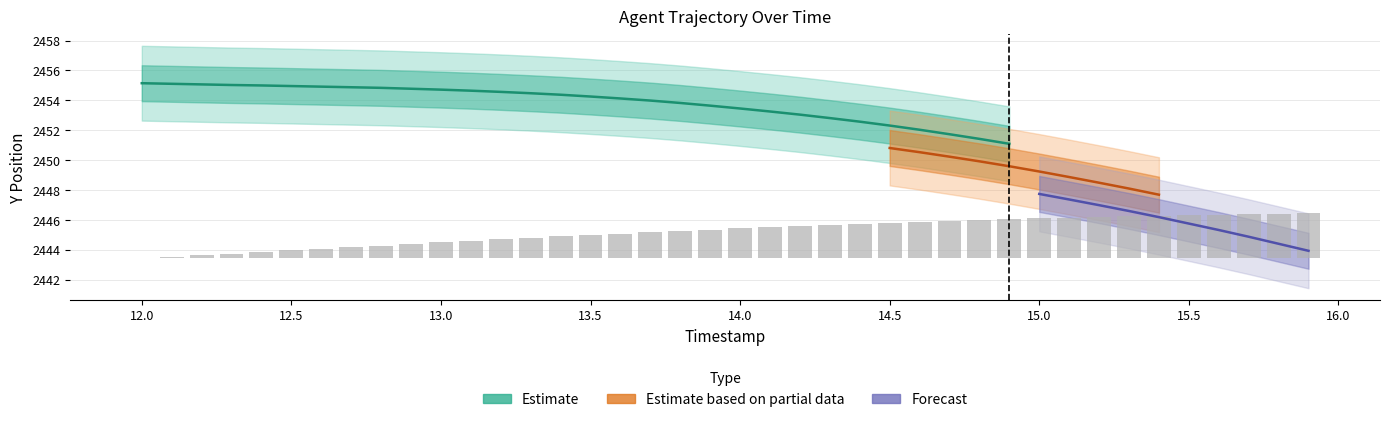

Where is the data nearest to the value 1?

12.9